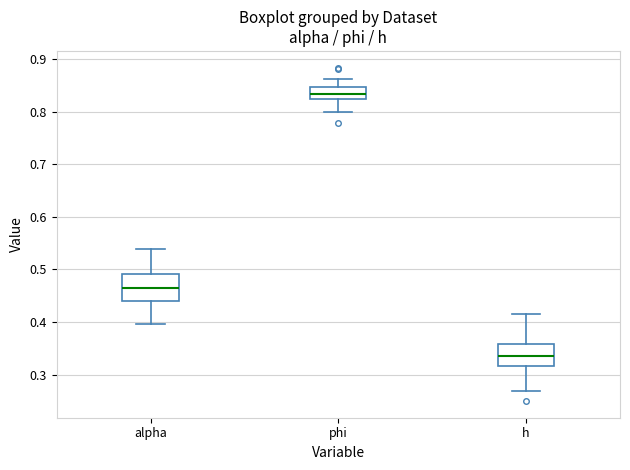

Reading left to right, transcribe this box plot: for each box, give where its median line is, the range the box spans, and where its two whiskers end, as read against the y-axis. The values are not printed on the chart, so give them approximately, as read against the axis.

alpha: median 0.46, box 0.44 to 0.49, whiskers 0.40 to 0.54
phi: median 0.83, box 0.82 to 0.85, whiskers 0.80 to 0.86
h: median 0.34, box 0.32 to 0.36, whiskers 0.27 to 0.42